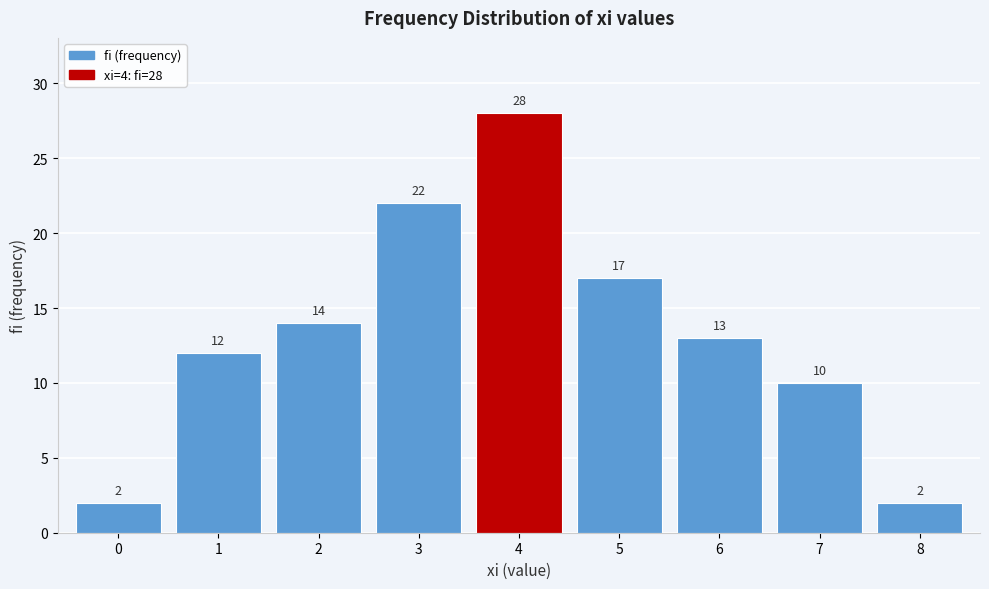

Reading left to right, transcribe all the data shown in this chart.

0=2	1=12	2=14	3=22	4=28	5=17	6=13	7=10	8=2